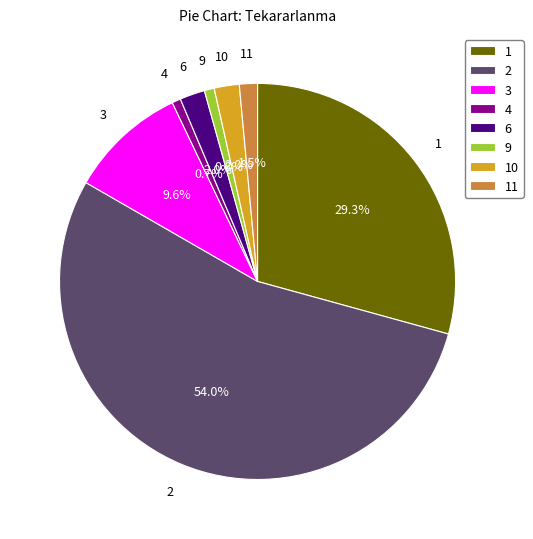

Combined, do 4 and 11 account for over 50%?

No